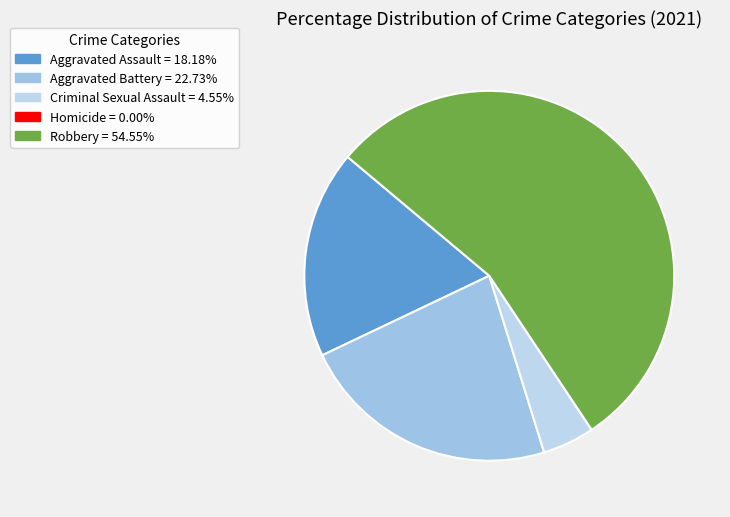

Is the sum of Homicide and Aggravated Assault greater than half?

No